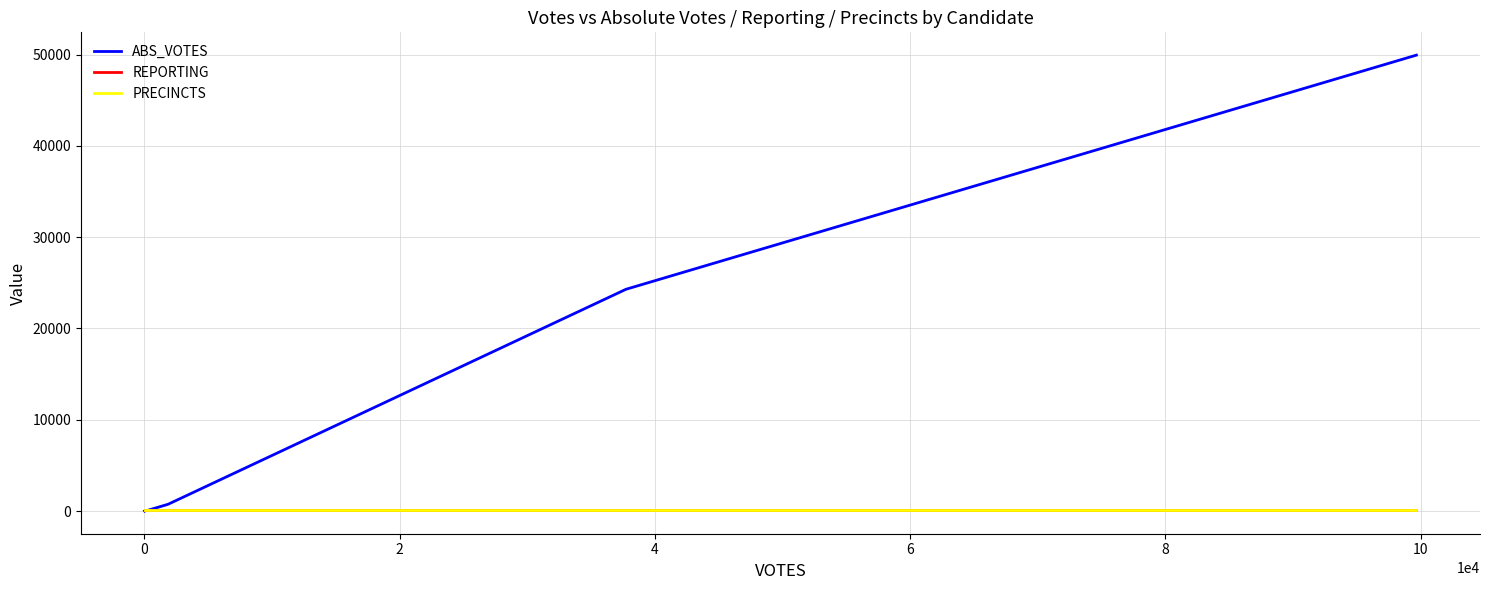

Does the chart display data point markers on the line(s)?

No